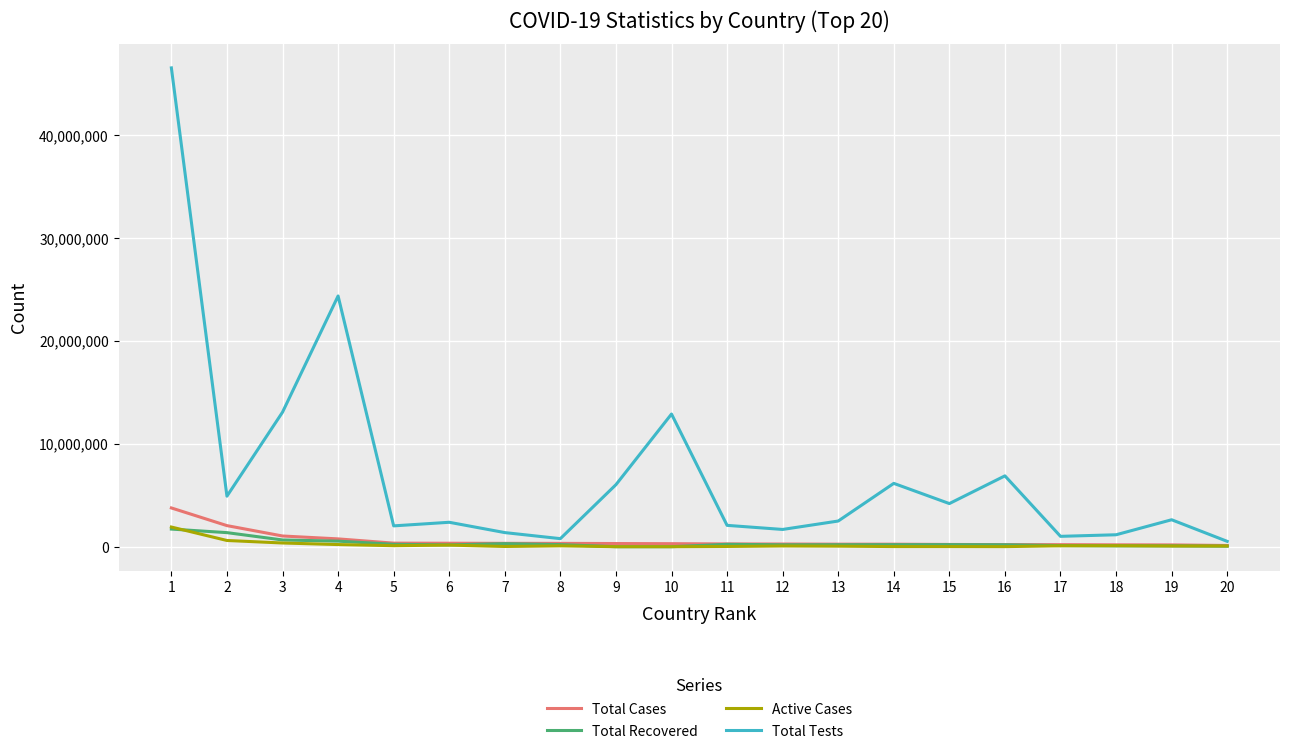

Which series has the largest total across all categories?

Total Tests